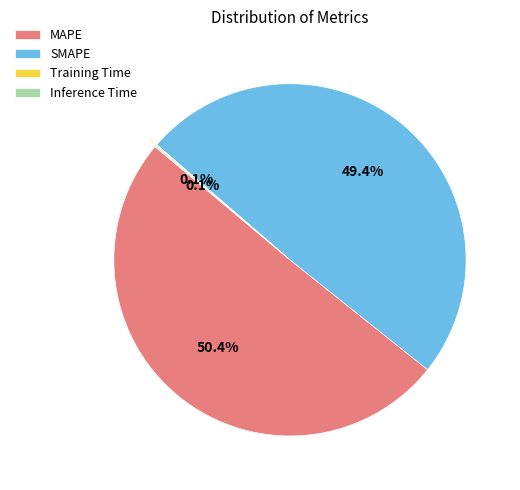

To the nearest percent, what is the difference between the largest and smallest slice percentages?

50%